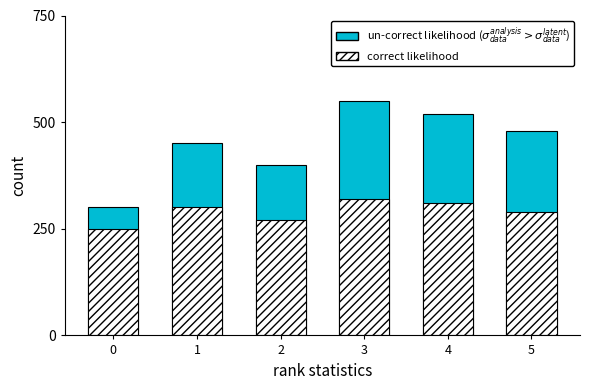

Between 3 and 4, which is larger?

3